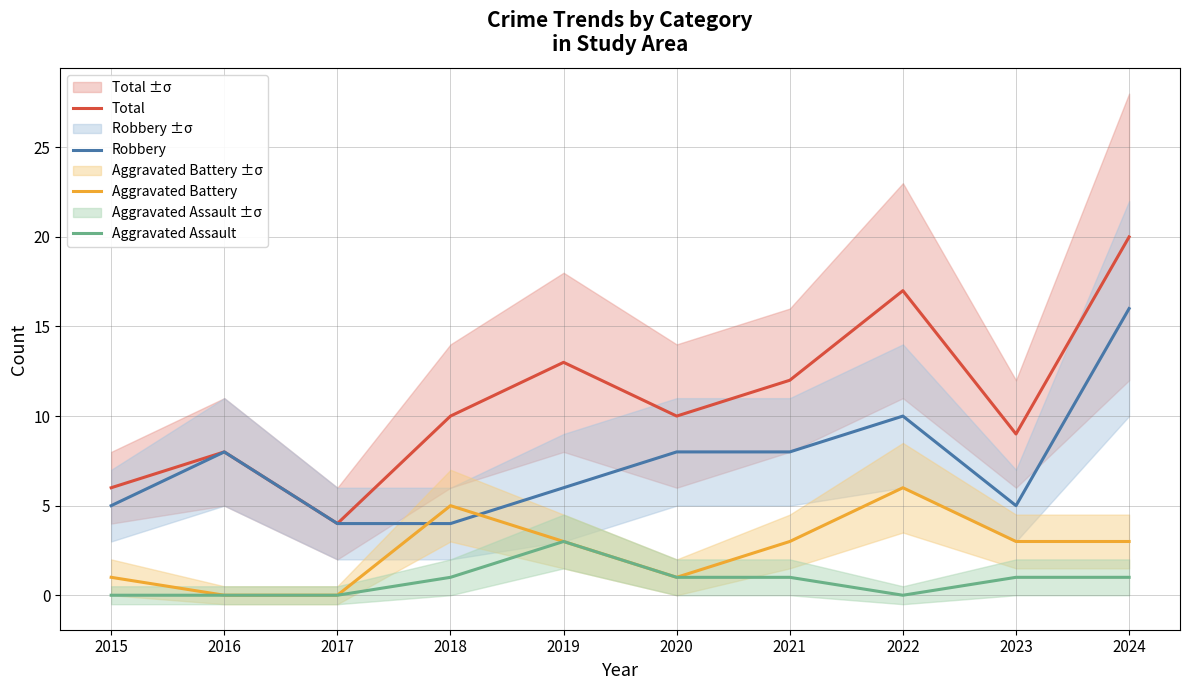

Which series has the widest spread of values?

Total